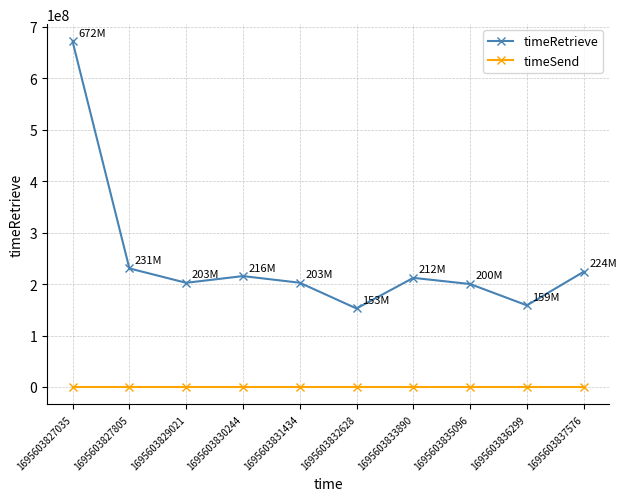

What is the value of the timeRetrieve point at the 10th from the left?

223976493